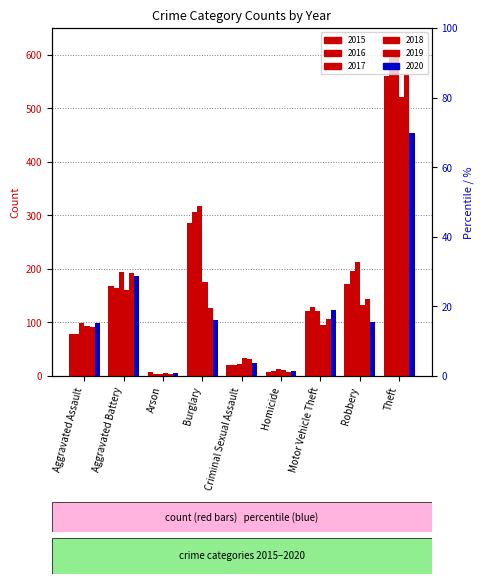

The value of 2017 at Arson is 4. True or false?

True